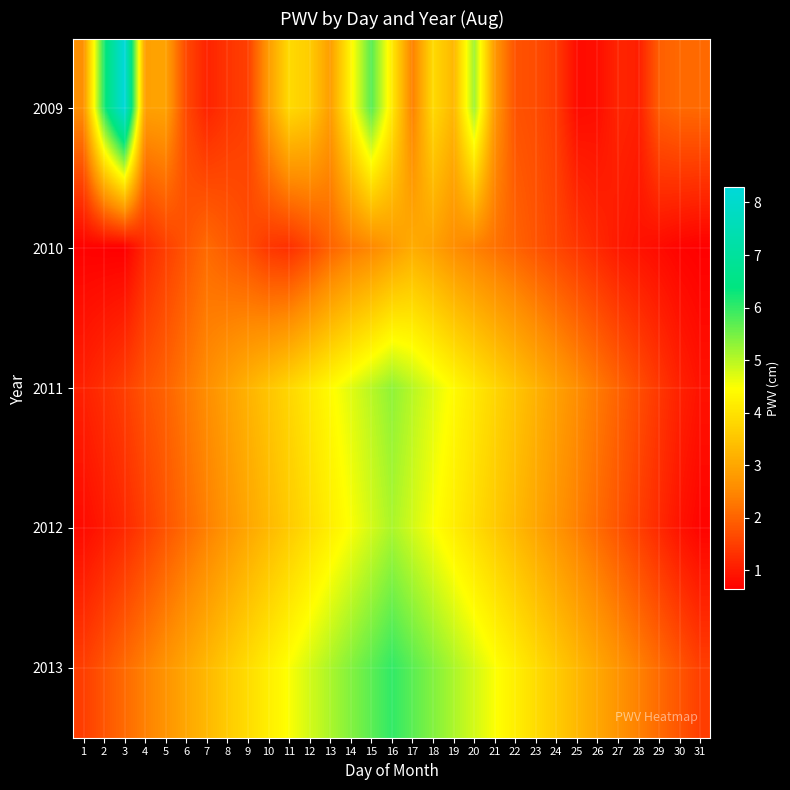

Reading right to left, extract all data points from this chart.

2009: 31=2.1	30=2.1	29=1.9	28=1.1	27=1.1	26=0.8	25=0.8	24=1.4	23=1.7	22=1.8	21=2.8	20=5.2	19=3.3	18=3.9	17=2.4	16=4.1	15=5.7	14=4.3	13=2.8	12=3.6	11=3.9	10=2.8	9=1.5	8=1.4	7=1.1	6=1.6	5=2.9	4=2.9	3=8.3	2=6.1	1=2.6
2010: 31=0.7	30=0.7	29=0.8	28=0.9	27=1.0	26=1.2	25=1.4	24=1.6	23=1.8	22=2.0	21=2.2	20=2.4	19=2.6	18=2.9	17=3.1	16=2.8	15=2.5	14=2.3	13=2.0	12=1.6	11=1.3	10=1.4	9=1.7	8=1.9	7=2.1	6=1.8	5=1.5	4=1.2	3=0.6	2=0.7	1=0.7
2011: 31=0.9	30=1.1	29=1.4	28=1.7	27=2.0	26=2.3	25=2.6	24=2.9	23=3.2	22=3.5	21=3.8	20=4.1	19=4.4	18=4.7	17=5.0	16=5.3	15=5.0	14=4.7	13=4.4	12=4.1	11=3.8	10=3.5	9=3.2	8=2.9	7=2.6	6=2.3	5=2.0	4=1.8	3=1.5	2=1.3	1=1.1
2012: 31=0.7	30=0.9	29=1.2	28=1.5	27=1.8	26=2.1	25=2.4	24=2.7	23=3.0	22=3.3	21=3.6	20=3.9	19=4.2	18=4.5	17=4.8	16=5.1	15=4.8	14=4.5	13=4.2	12=3.9	11=3.6	10=3.3	9=3.0	8=2.7	7=2.4	6=2.1	5=1.8	4=1.5	3=1.2	2=1.0	1=0.8
2013: 31=1.5	30=1.8	29=2.1	28=2.4	27=2.7	26=3.0	25=3.3	24=3.6	23=3.9	22=4.2	21=4.5	20=4.8	19=5.1	18=5.4	17=5.7	16=6.0	15=5.7	14=5.4	13=5.1	12=4.8	11=4.5	10=4.2	9=3.9	8=3.6	7=3.3	6=3.0	5=2.7	4=2.4	3=2.1	2=1.8	1=1.5